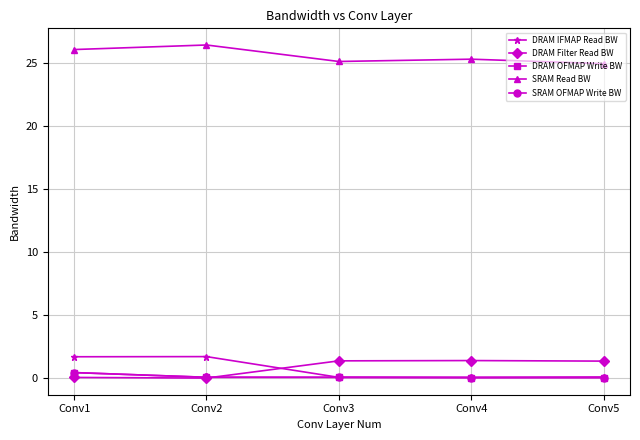

Does the chart display data point markers on the line(s)?

Yes